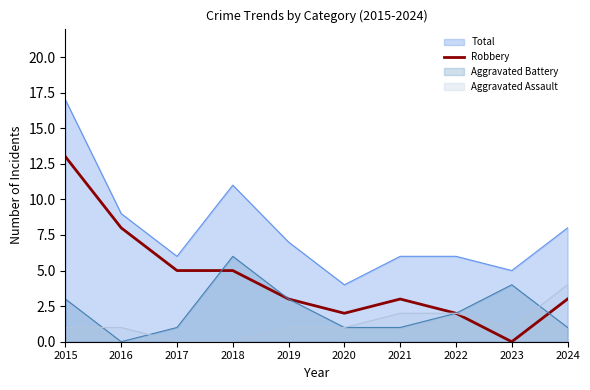

At 2015, list the series in order from smallest to largest.

Aggravated Assault, Aggravated Battery, Robbery, Total